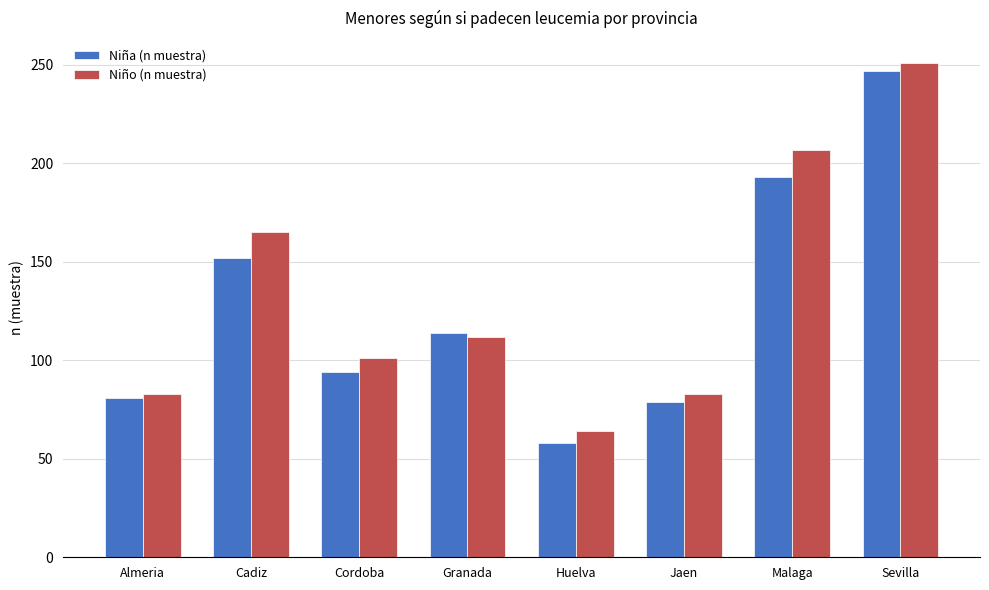

What is the maximum value shown in the chart?

251